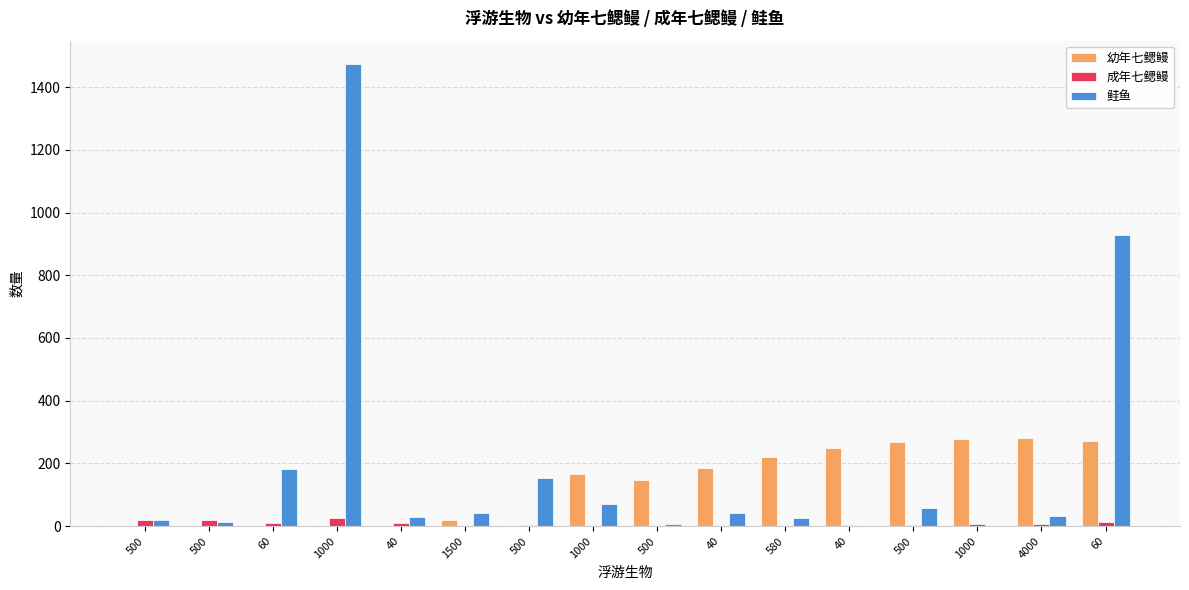

Which has a higher value, 500 or 500?

500